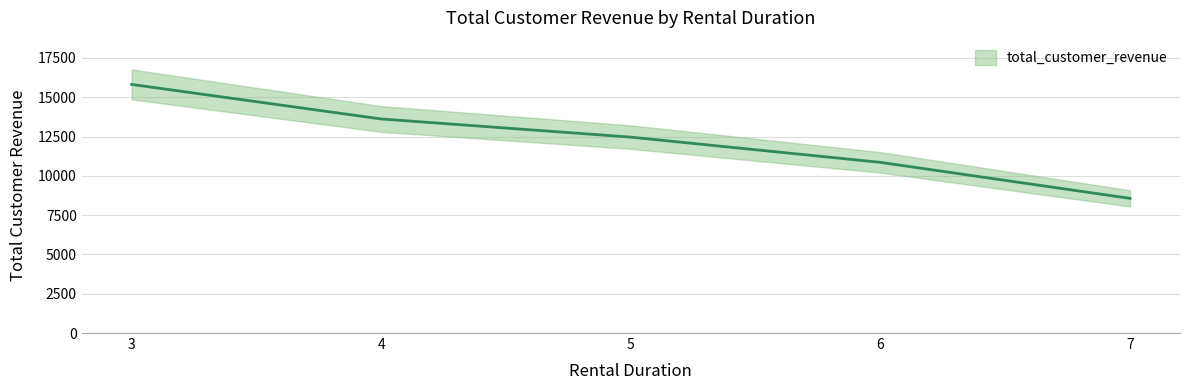

Does the chart display data point markers on the line(s)?

No